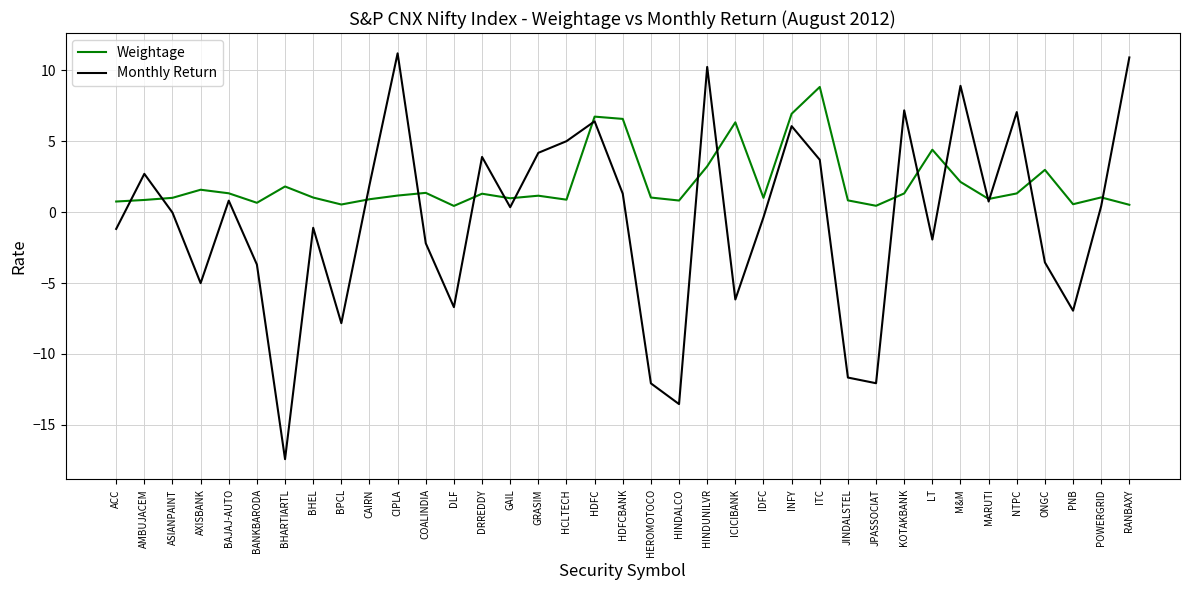

What is the spread (max minus min) of values at POWERGRID?

0.6